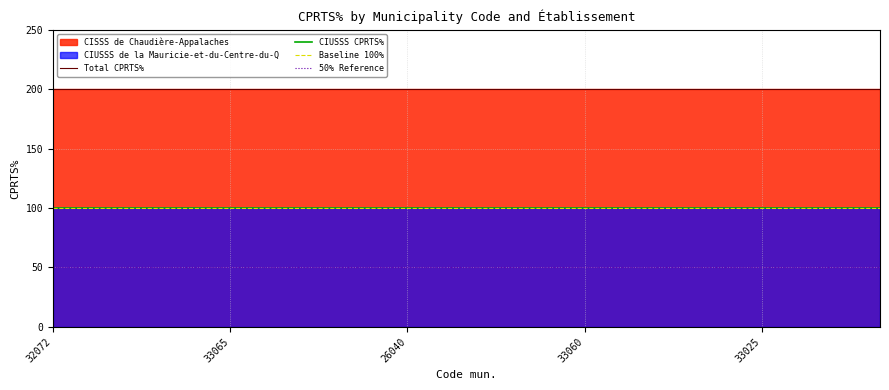

What is the maximum value for CIUSSS CPRTS%?

100